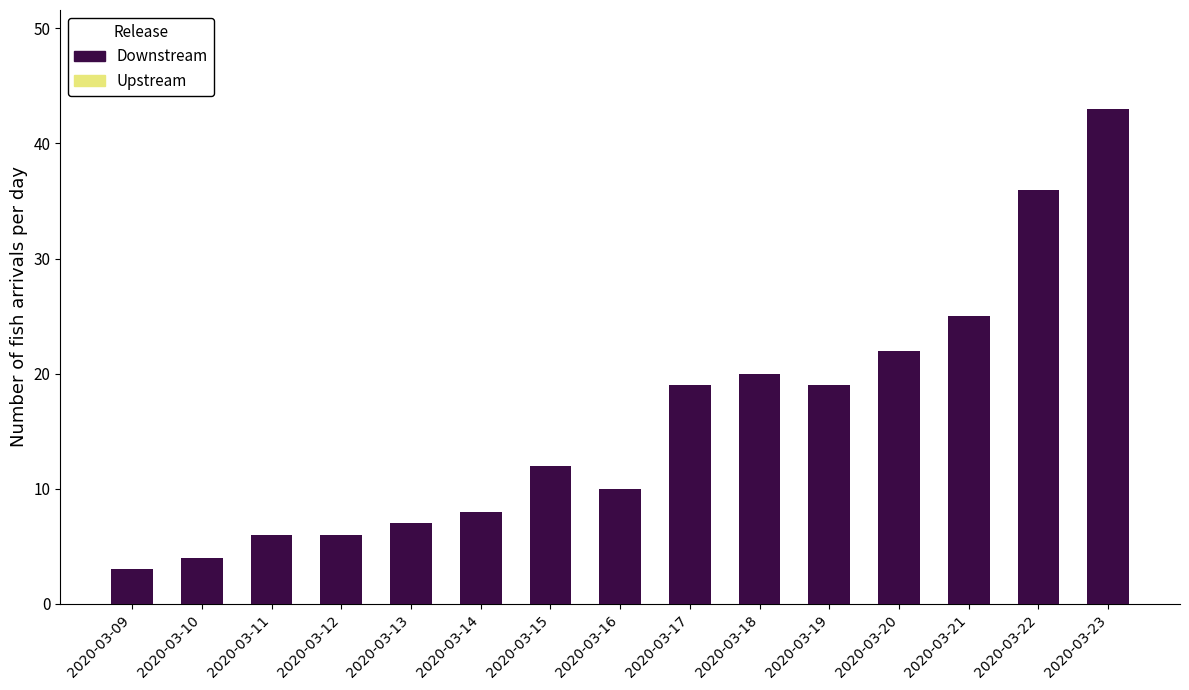

What is the difference between the second highest and minimum values?

33